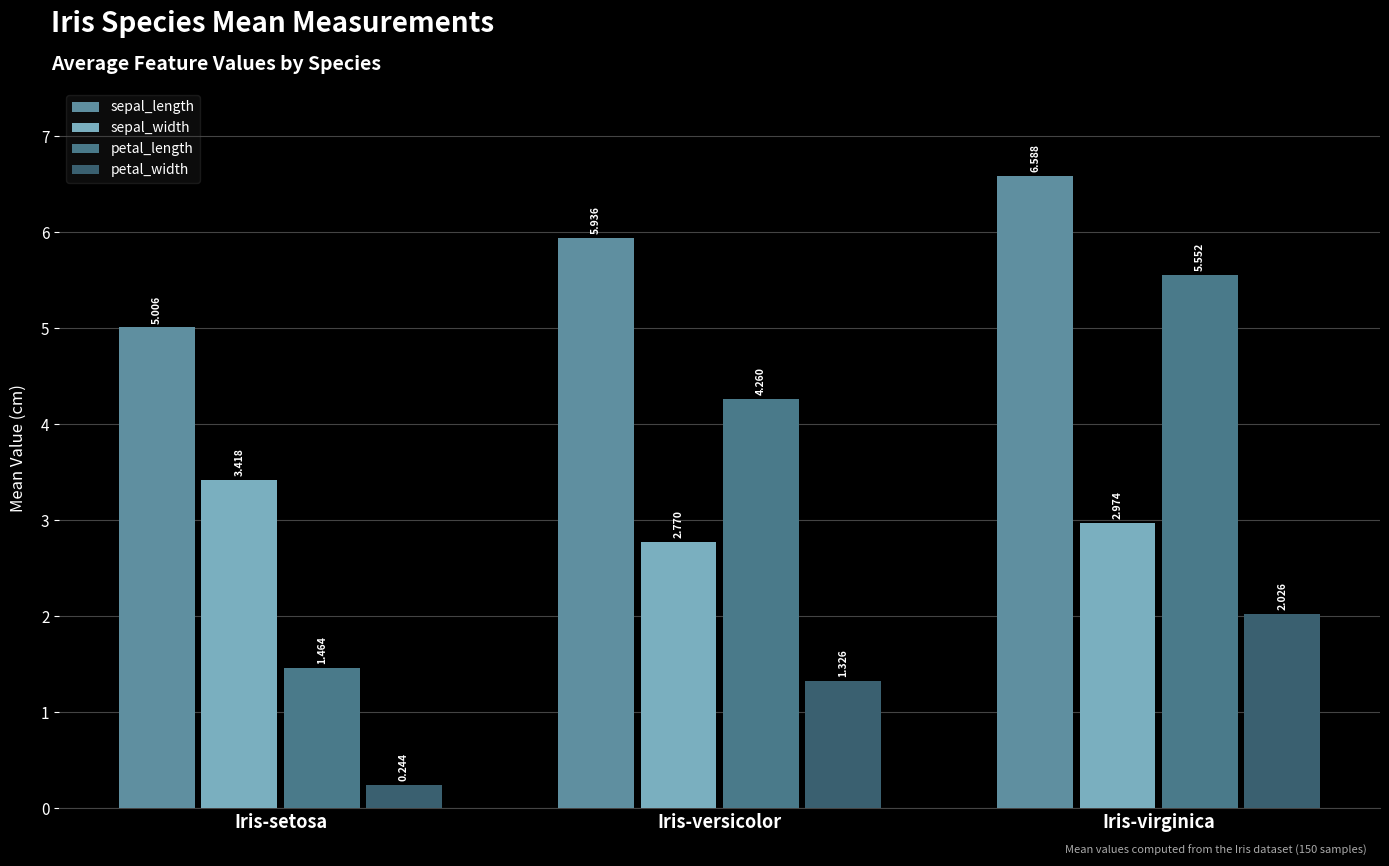

What is the total value across all series at Iris-versicolor?

14.3